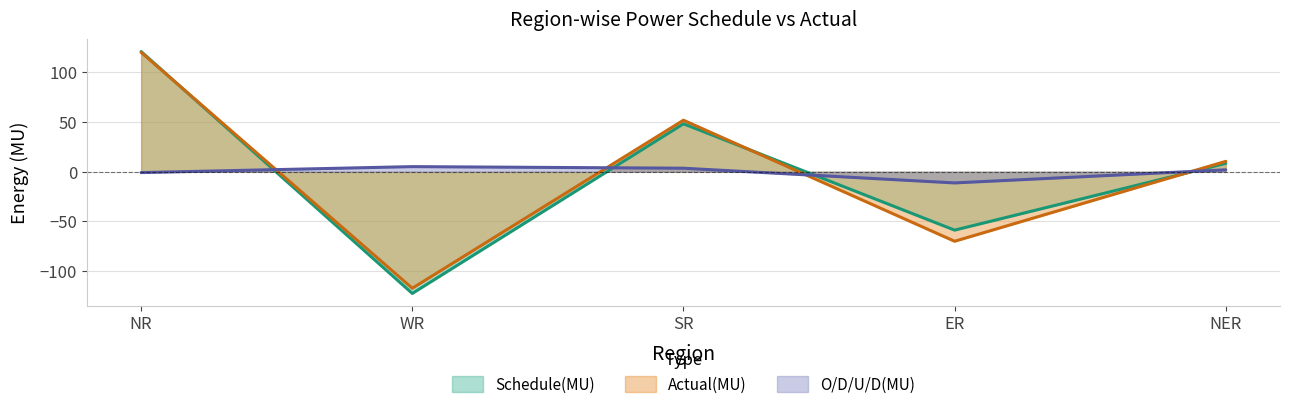

List the series in order of their overall mean, highest first.

O/D/U/D(MU), Schedule(MU), Actual(MU)